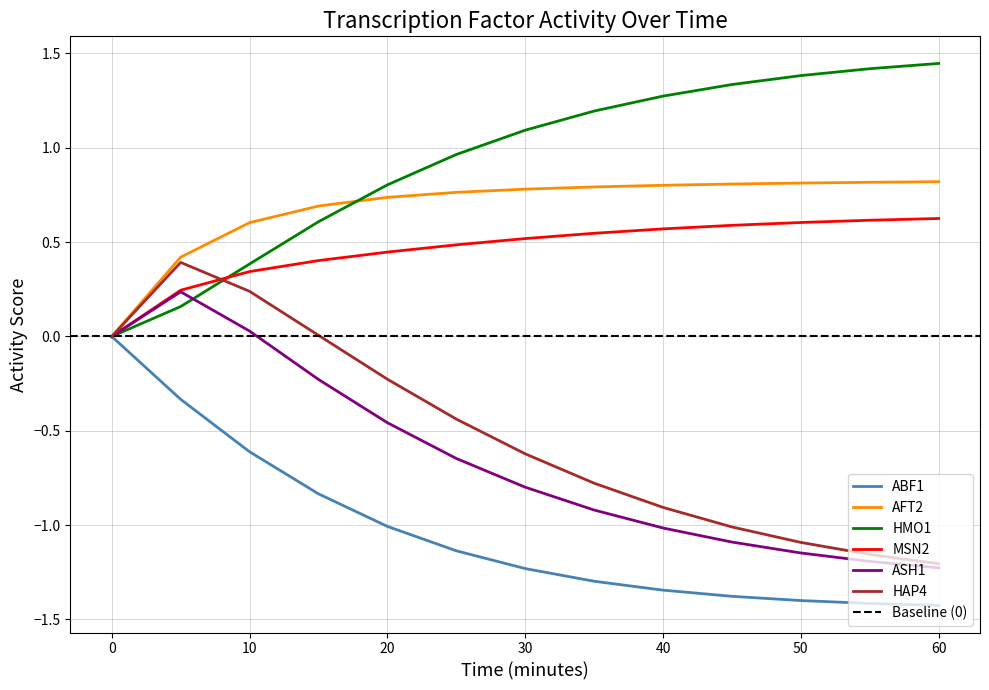

How many negative values does the ABF1 series have?

12